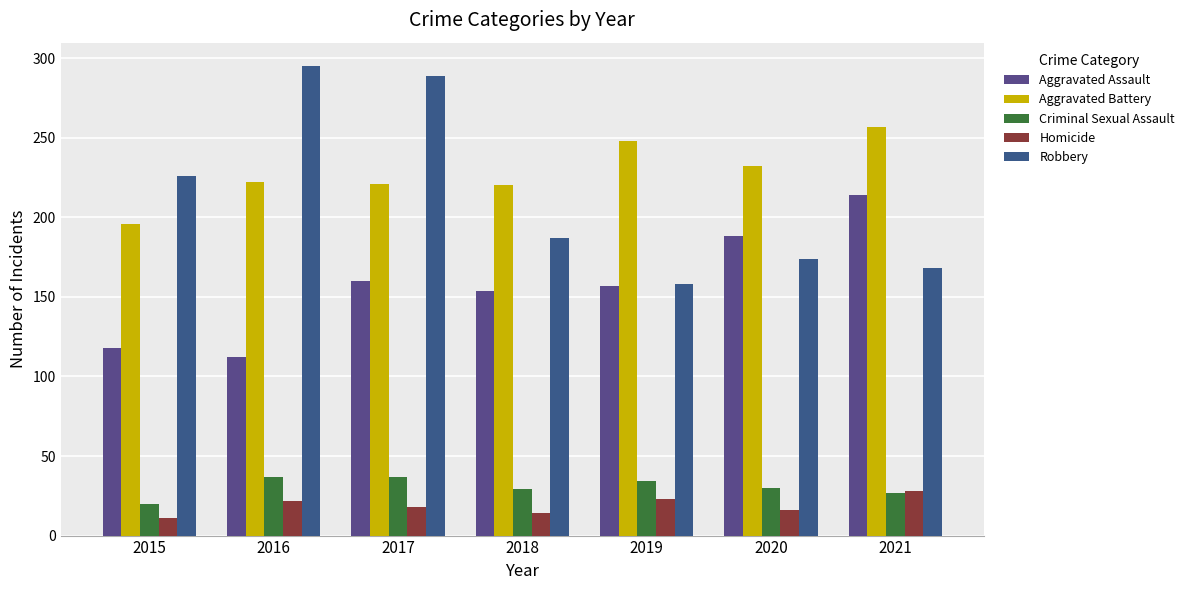

What is the difference between the maximum and minimum values in the Robbery series?

137